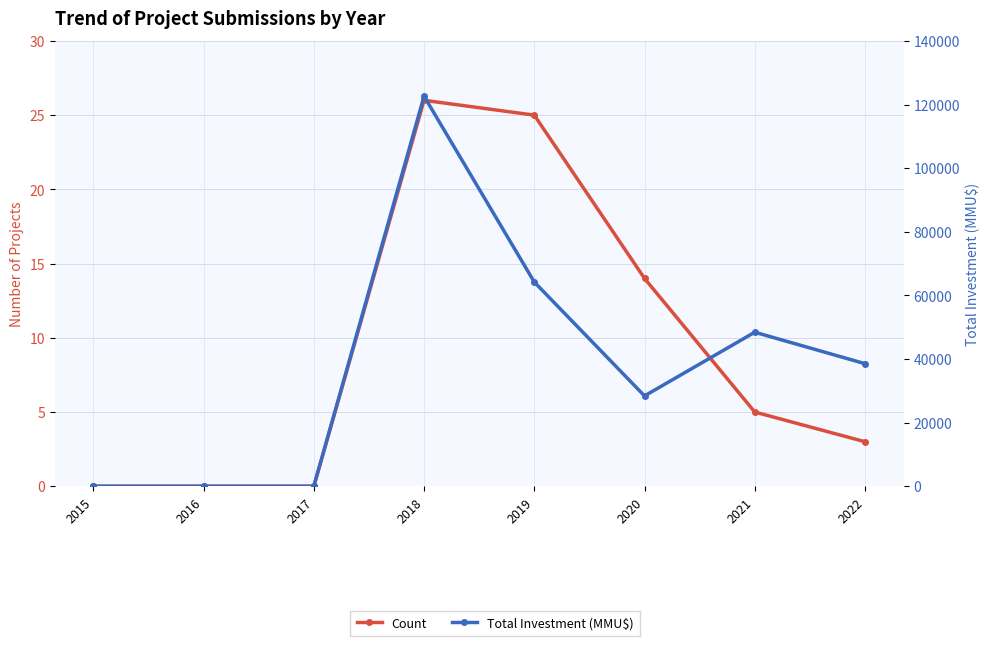

True or false: Total Investment (MMU$) and Count cross at least once.

False